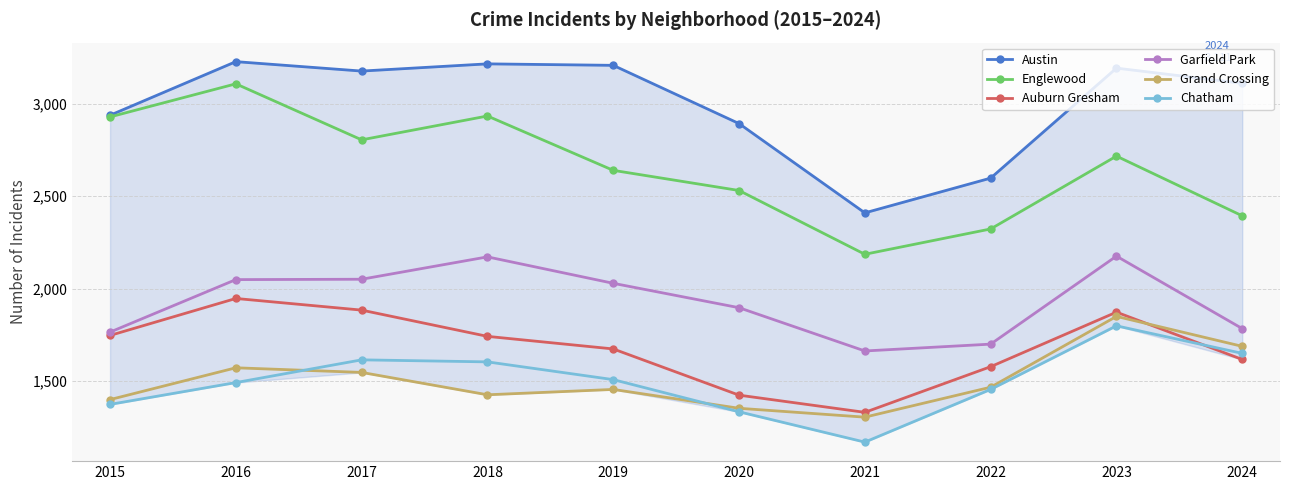

At how many categories does at least one series exceed 3091?

6